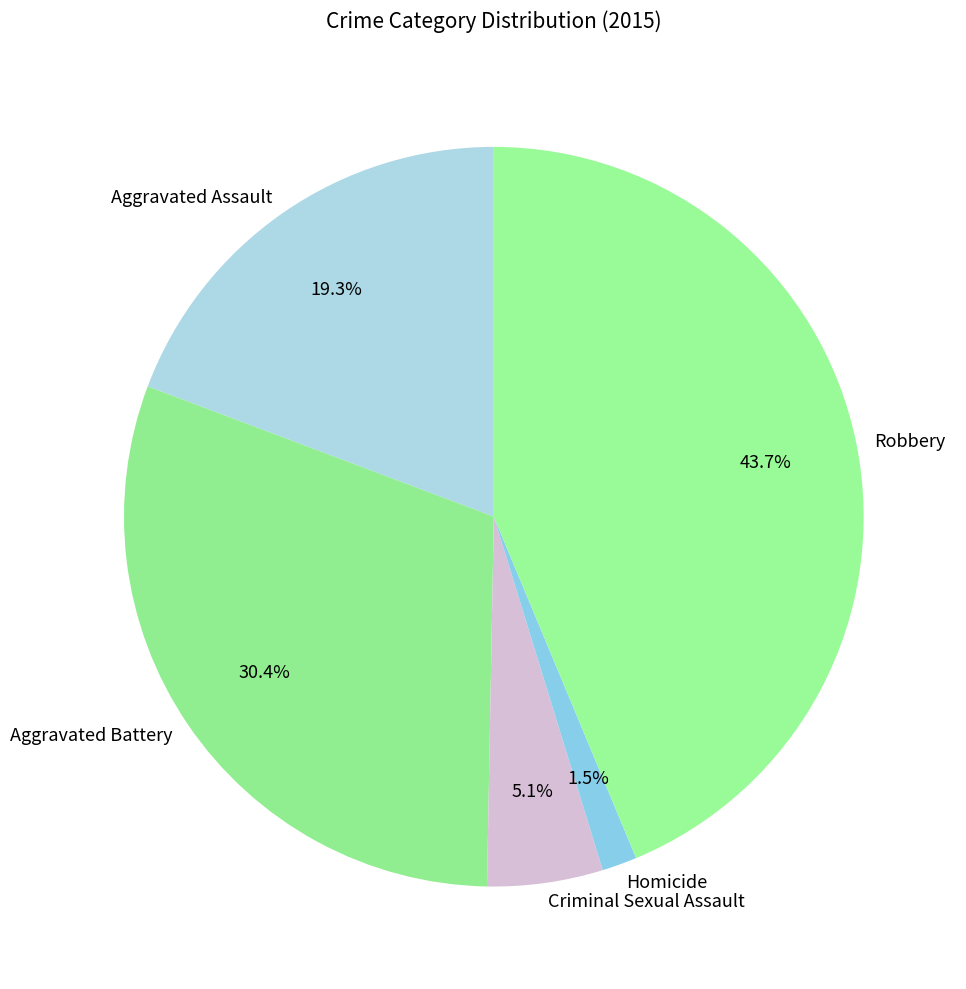

Does Homicide represent more than half of the total?

No